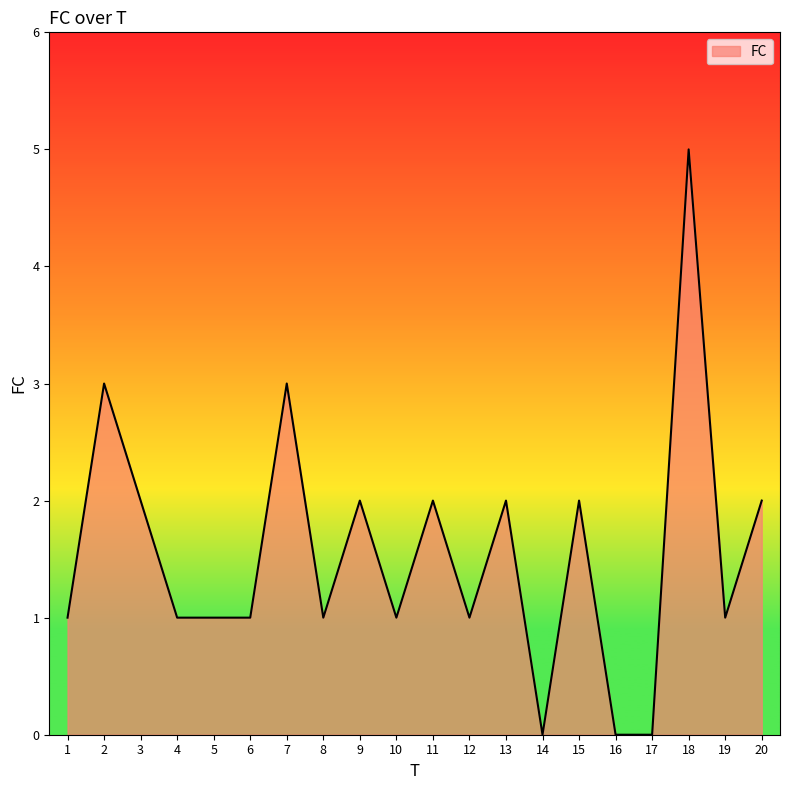

Reading left to right, transcribe all the data shown in this chart.

1=1	2=3	3=2	4=1	5=1	6=1	7=3	8=1	9=2	10=1	11=2	12=1	13=2	14=0	15=2	16=0	17=0	18=5	19=1	20=2